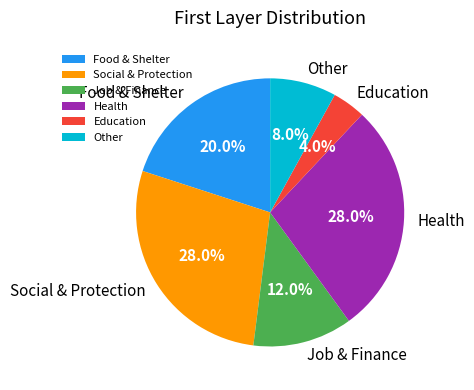

To the nearest percent, what is the combined percentage of Food & Shelter and Social & Protection?

48%